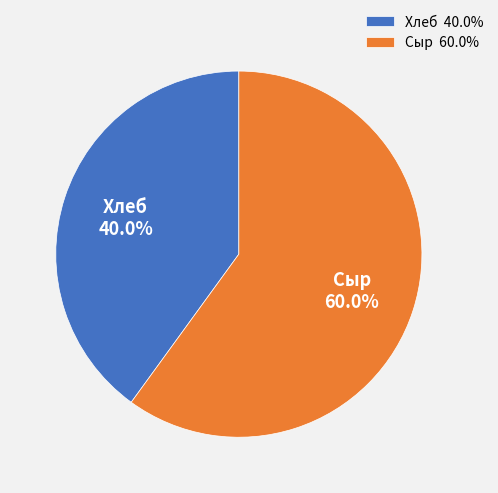

Is it true that Хлеб is 40% of the pie?

True